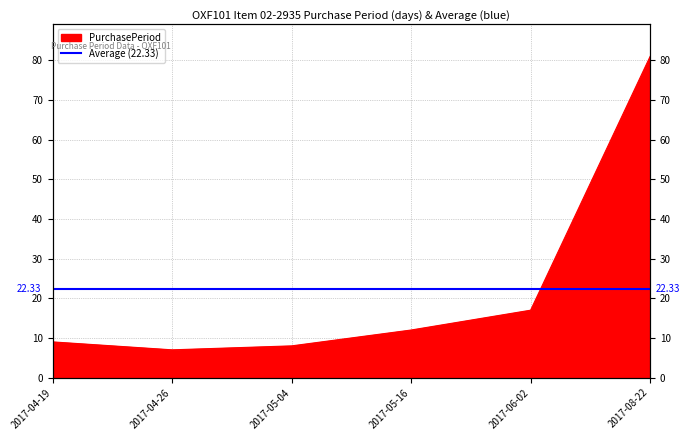

True or false: the data shows 127 at 2017-08-22.

False